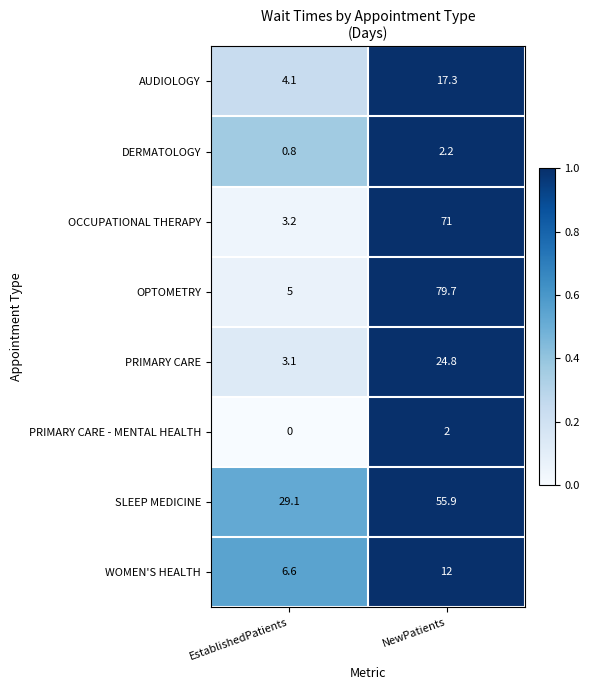

Reading left to right, extract all data points from this chart.

AUDIOLOGY: EstablishedPatients=4.1	NewPatients=17.3
DERMATOLOGY: EstablishedPatients=0.8	NewPatients=2.2
OCCUPATIONAL THERAPY: EstablishedPatients=3.2	NewPatients=71.0
OPTOMETRY: EstablishedPatients=5.0	NewPatients=79.7
PRIMARY CARE: EstablishedPatients=3.1	NewPatients=24.8
PRIMARY CARE - MENTAL HEALTH: EstablishedPatients=0.0	NewPatients=2.0
SLEEP MEDICINE: EstablishedPatients=29.1	NewPatients=55.9
WOMEN'S HEALTH: EstablishedPatients=6.6	NewPatients=12.0